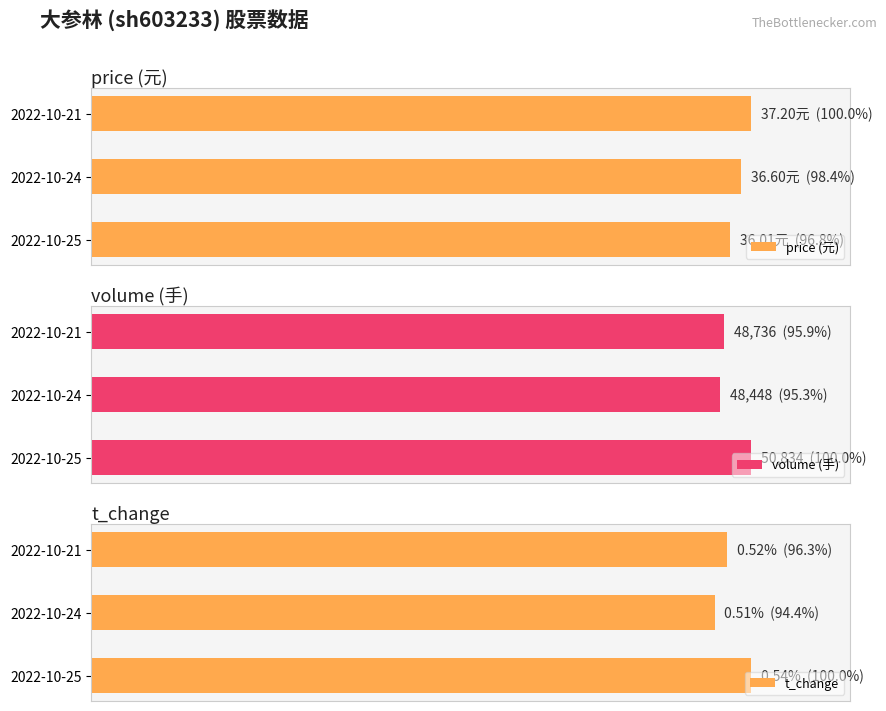

Is the value of t_change at 2022-10-21 greater than the value of volume (手) at 2022-10-25?

No